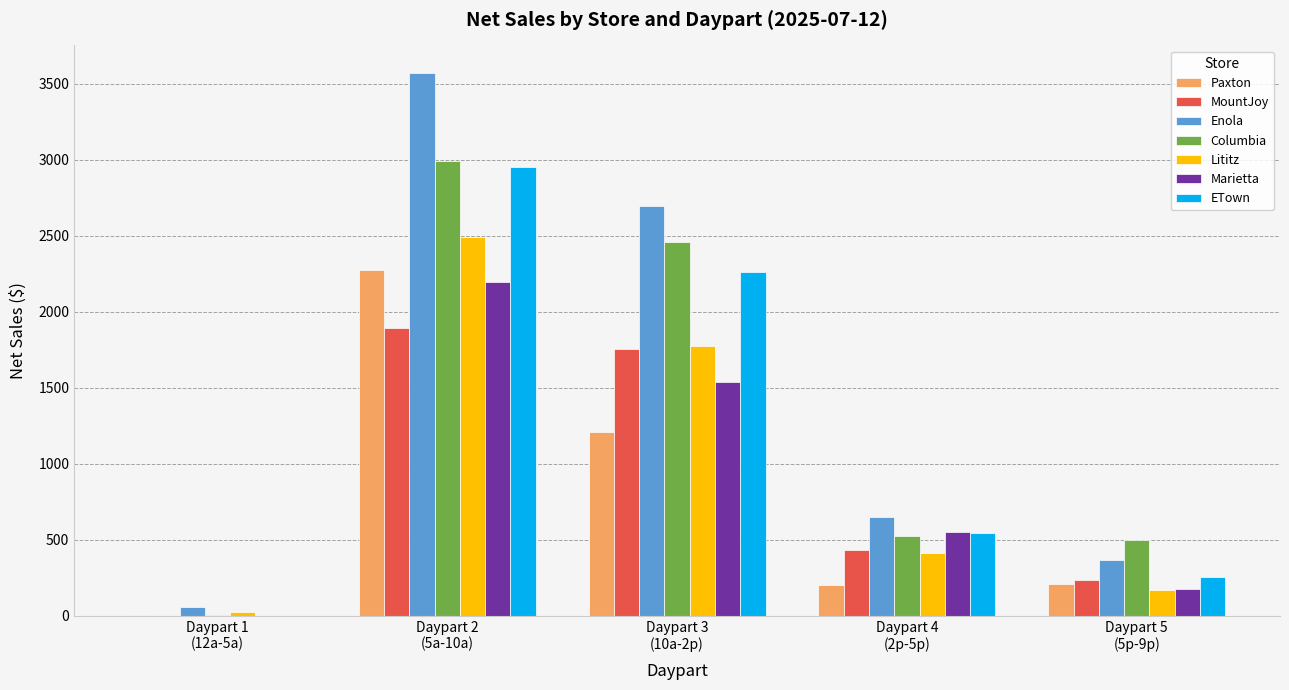

Count the number of categories in the chart.

5